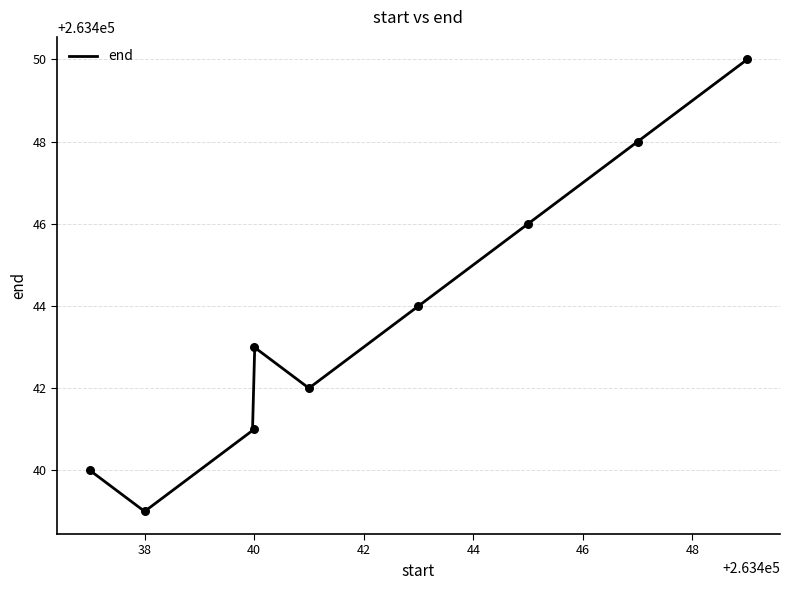

Between 263445 and 263443, which is larger?

263445